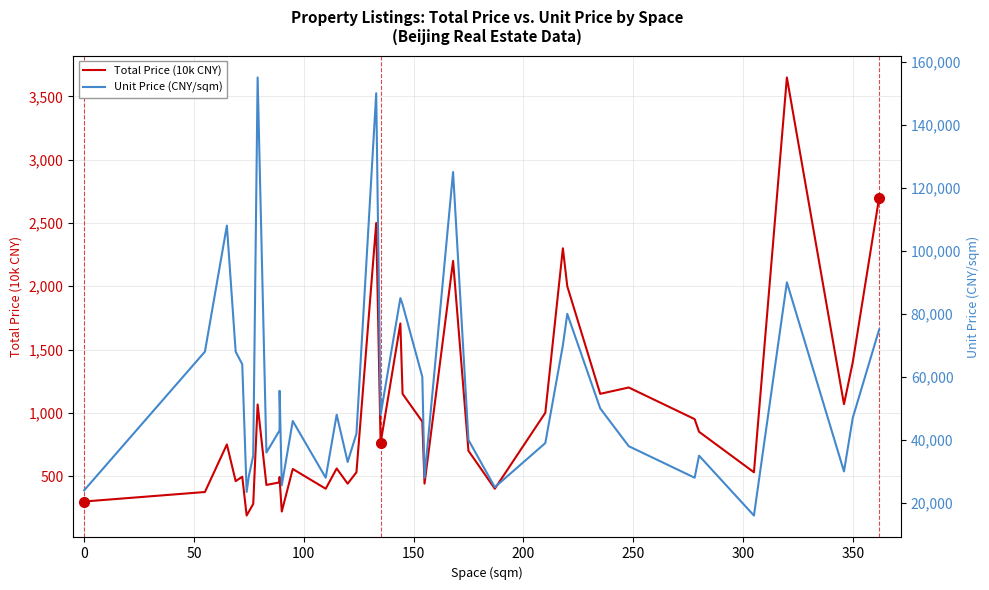

True or false: Total Price (10k CNY) and Unit Price (CNY/sqm) intersect in this chart.

False